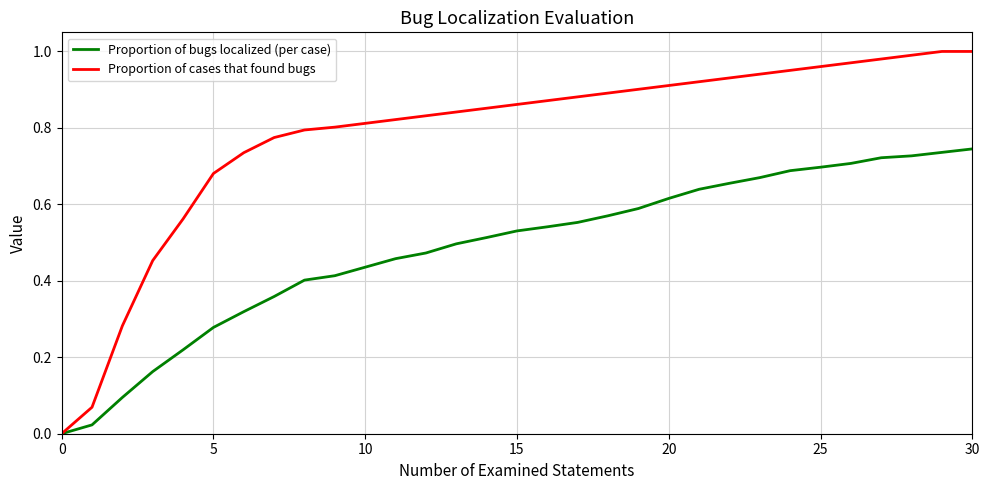

Is this an area chart (filled region under the line)?

No